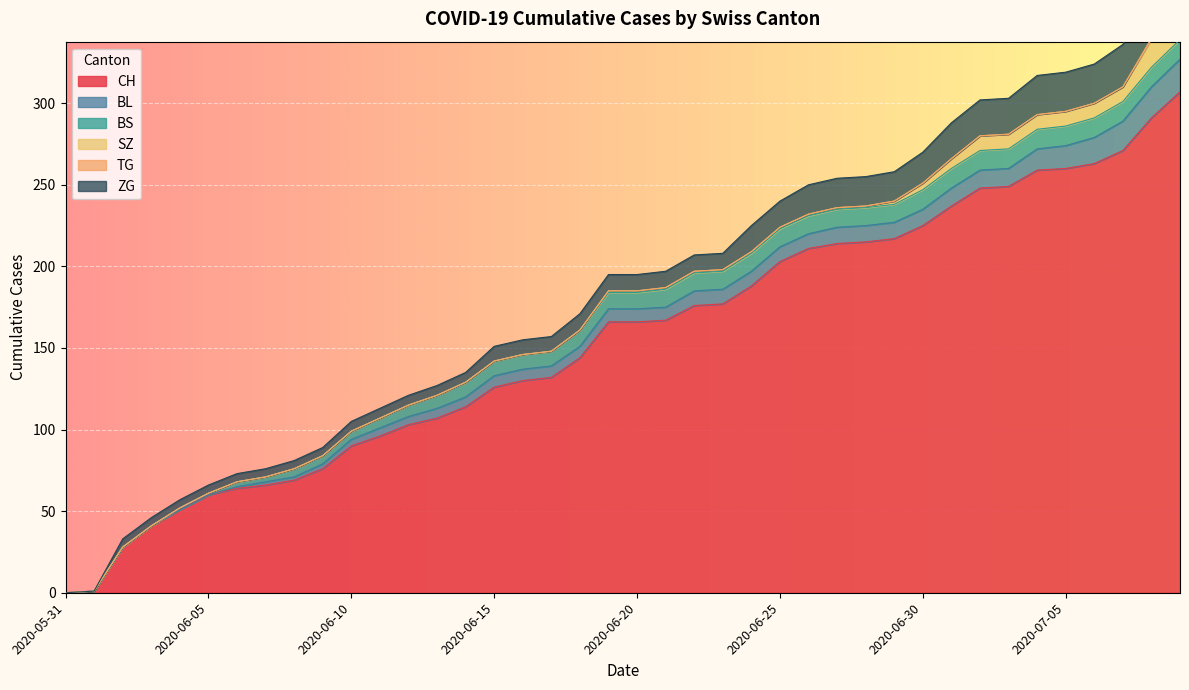

At which label does BL first exceed 8?

2020-06-22